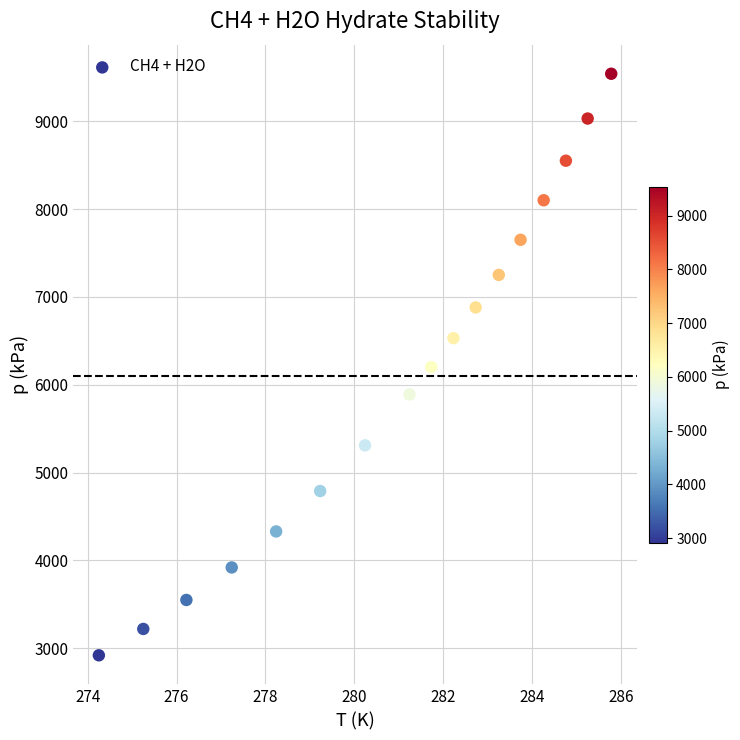

What is the range of Y values (max minus min)?

6620